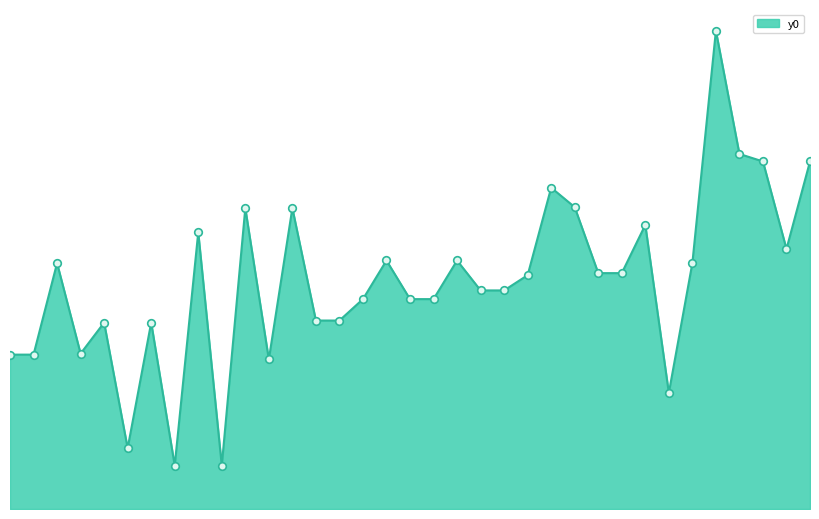

Does the chart have visible grid lines?

No